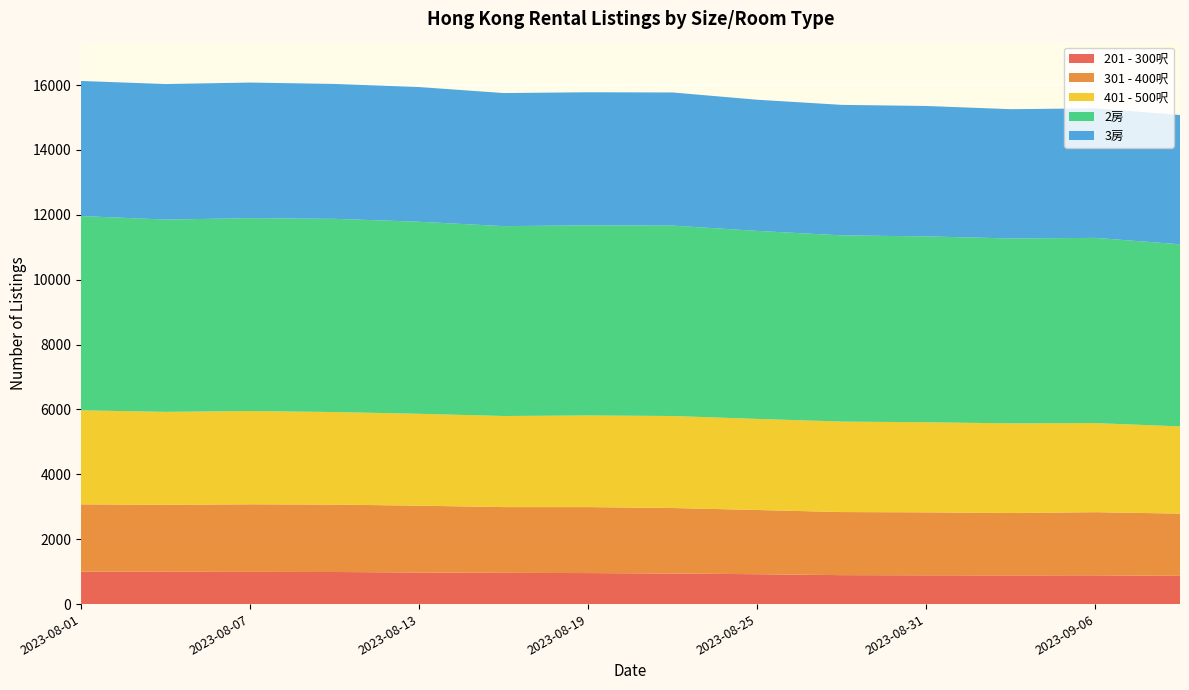

Reading left to right, what are all the values shown in this chart?

401 - 500呎: 2023-08-01=2898	2023-08-04=2866	2023-08-07=2875	2023-08-10=2853	2023-08-13=2832	2023-08-16=2808	2023-08-19=2825	2023-08-22=2836	2023-08-25=2807	2023-08-28=2789	2023-08-31=2777	2023-09-03=2763	2023-09-06=2746	2023-09-09=2689
301 - 400呎: 2023-08-01=2075	2023-08-04=2062	2023-08-07=2083	2023-08-10=2078	2023-08-13=2060	2023-08-16=2027	2023-08-19=2034	2023-08-22=2020	2023-08-25=1980	2023-08-28=1945	2023-08-31=1941	2023-09-03=1923	2023-09-06=1946	2023-09-09=1919
2房: 2023-08-01=5989	2023-08-04=5927	2023-08-07=5946	2023-08-10=5956	2023-08-13=5920	2023-08-16=5853	2023-08-19=5860	2023-08-22=5869	2023-08-25=5796	2023-08-28=5740	2023-08-31=5730	2023-09-03=5700	2023-09-06=5710	2023-09-09=5613
3房: 2023-08-01=4164	2023-08-04=4178	2023-08-07=4180	2023-08-10=4158	2023-08-13=4152	2023-08-16=4102	2023-08-19=4103	2023-08-22=4104	2023-08-25=4043	2023-08-28=4023	2023-08-31=4020	2023-09-03=3985	2023-09-06=3994	2023-09-09=3985
201 - 300呎: 2023-08-01=1000	2023-08-04=998	2023-08-07=993	2023-08-10=989	2023-08-13=974	2023-08-16=963	2023-08-19=956	2023-08-22=942	2023-08-25=921	2023-08-28=892	2023-08-31=887	2023-09-03=885	2023-09-06=887	2023-09-09=870